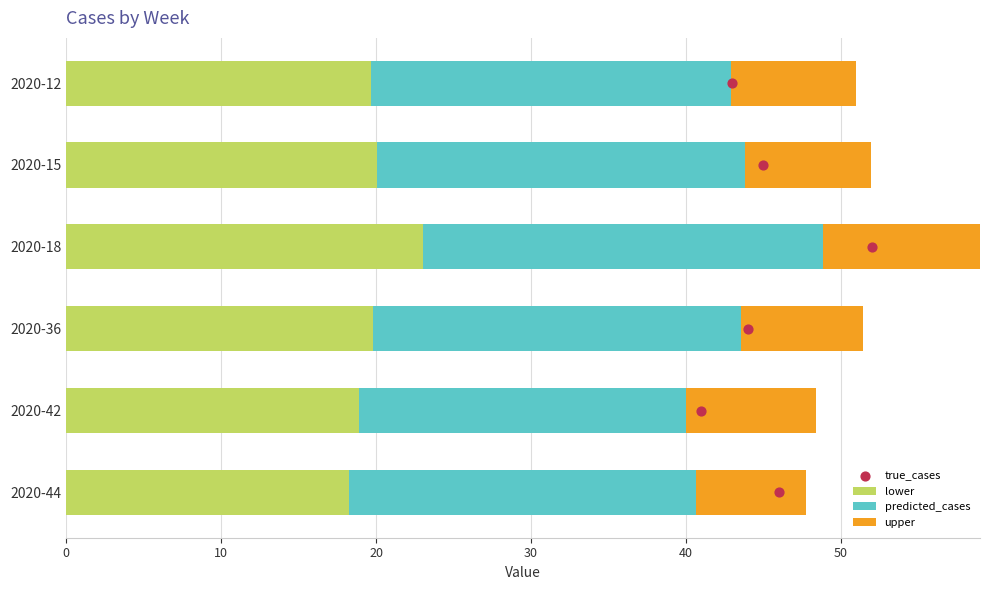

Which series contains the lowest Y value?

upper